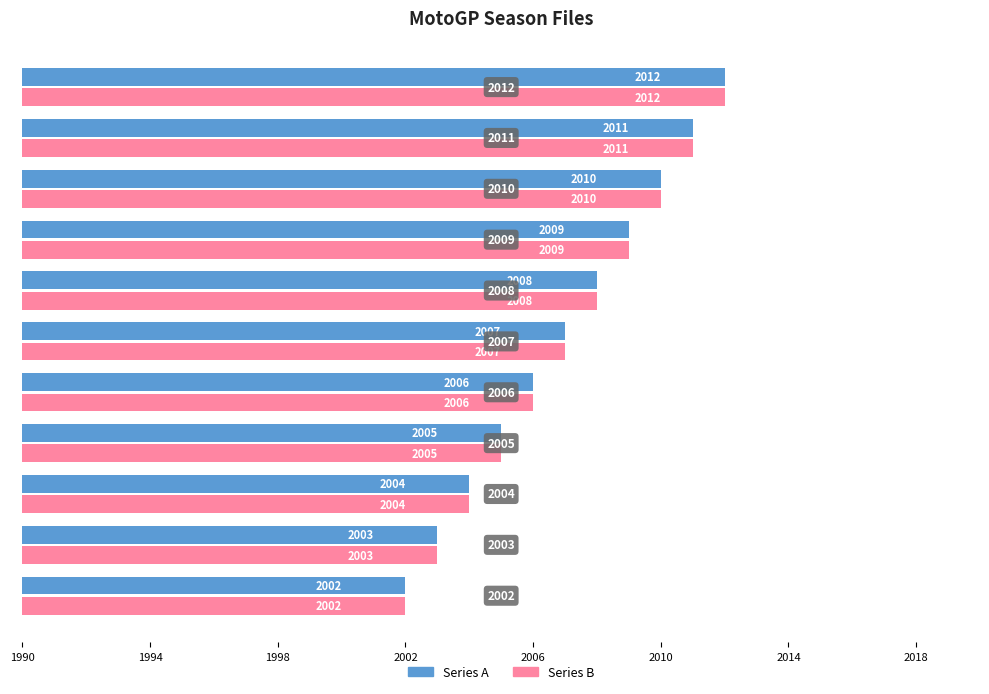

How many Series A values are between 2004 and 2010?

7